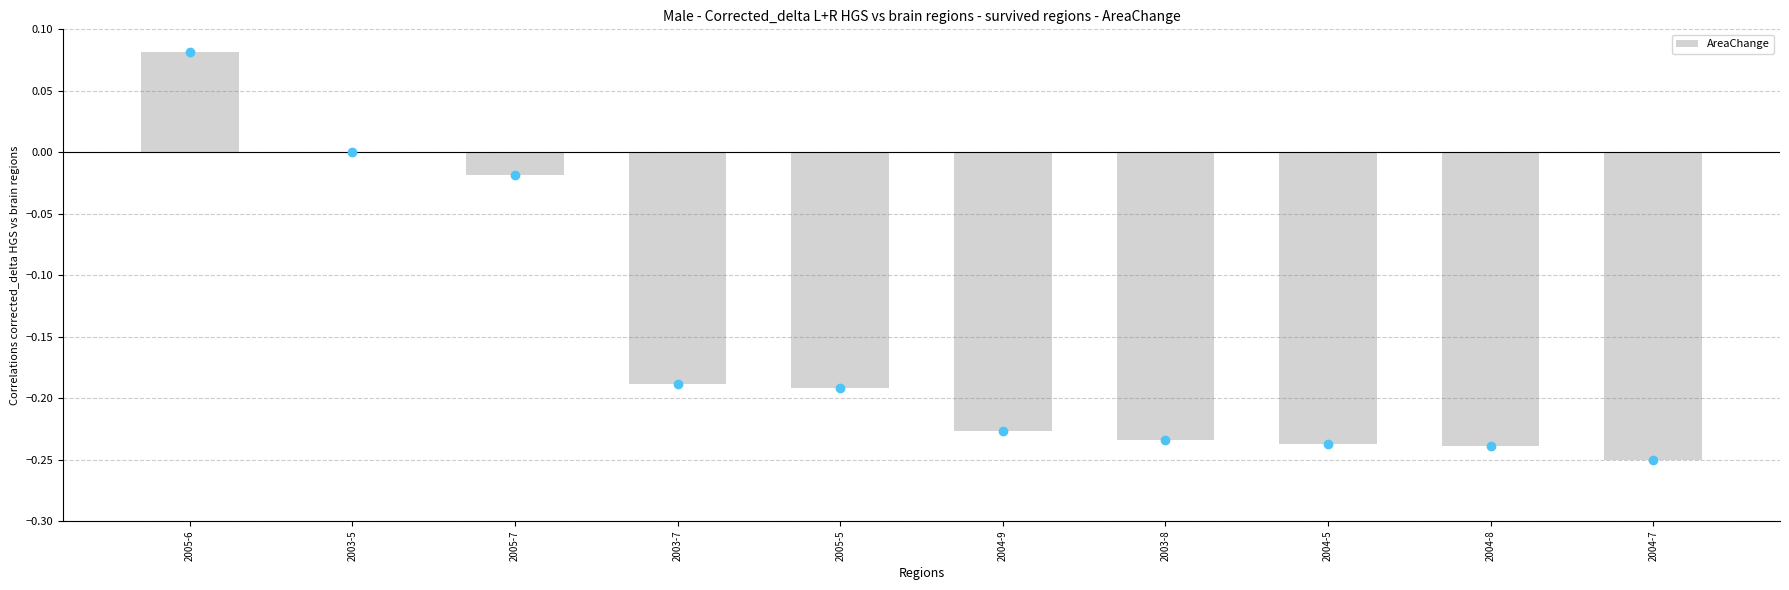

What is the sum of the values at 2003-7 and 2004-9?

-0.4